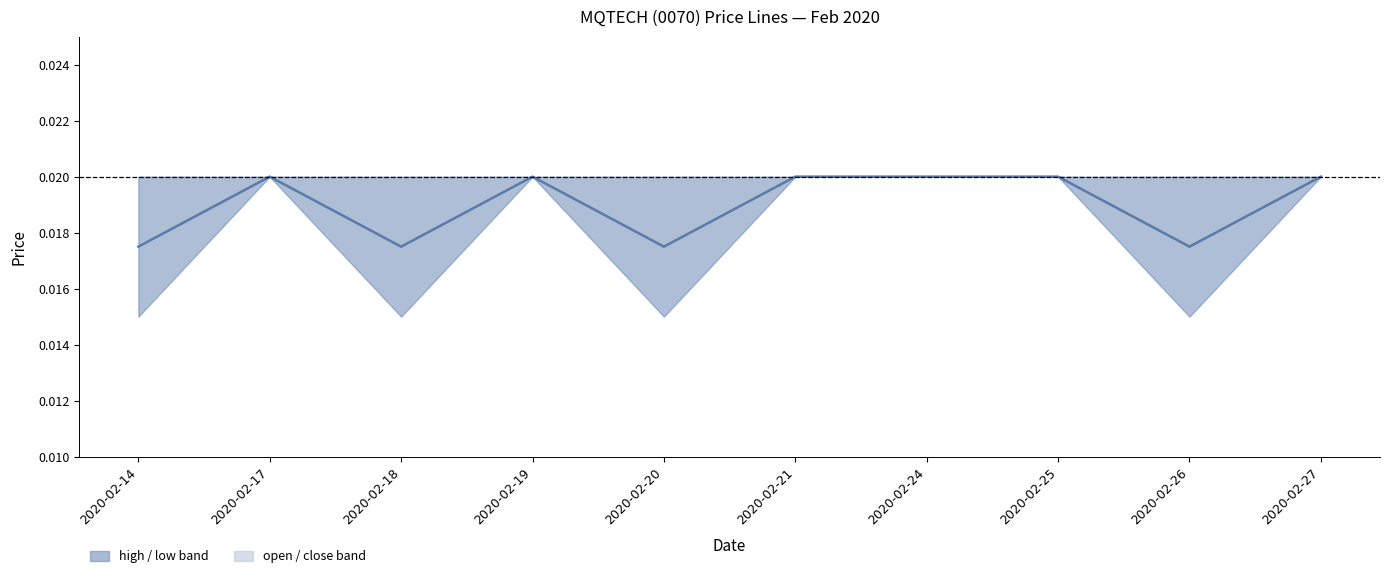

Between 2020-02-21 and 2020-02-26, which is larger?

2020-02-21